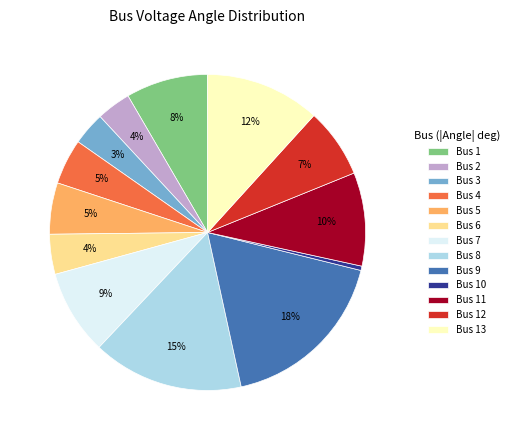

How many segments does this pie chart have?

13